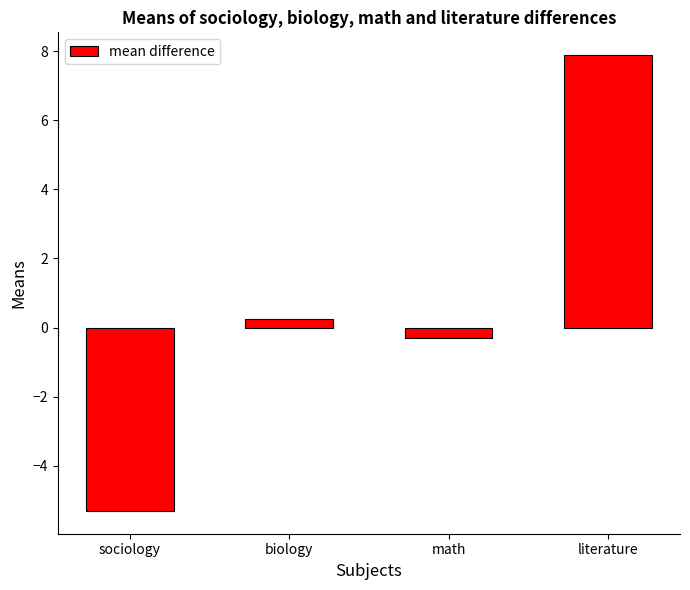

What position from the left is biology?

2